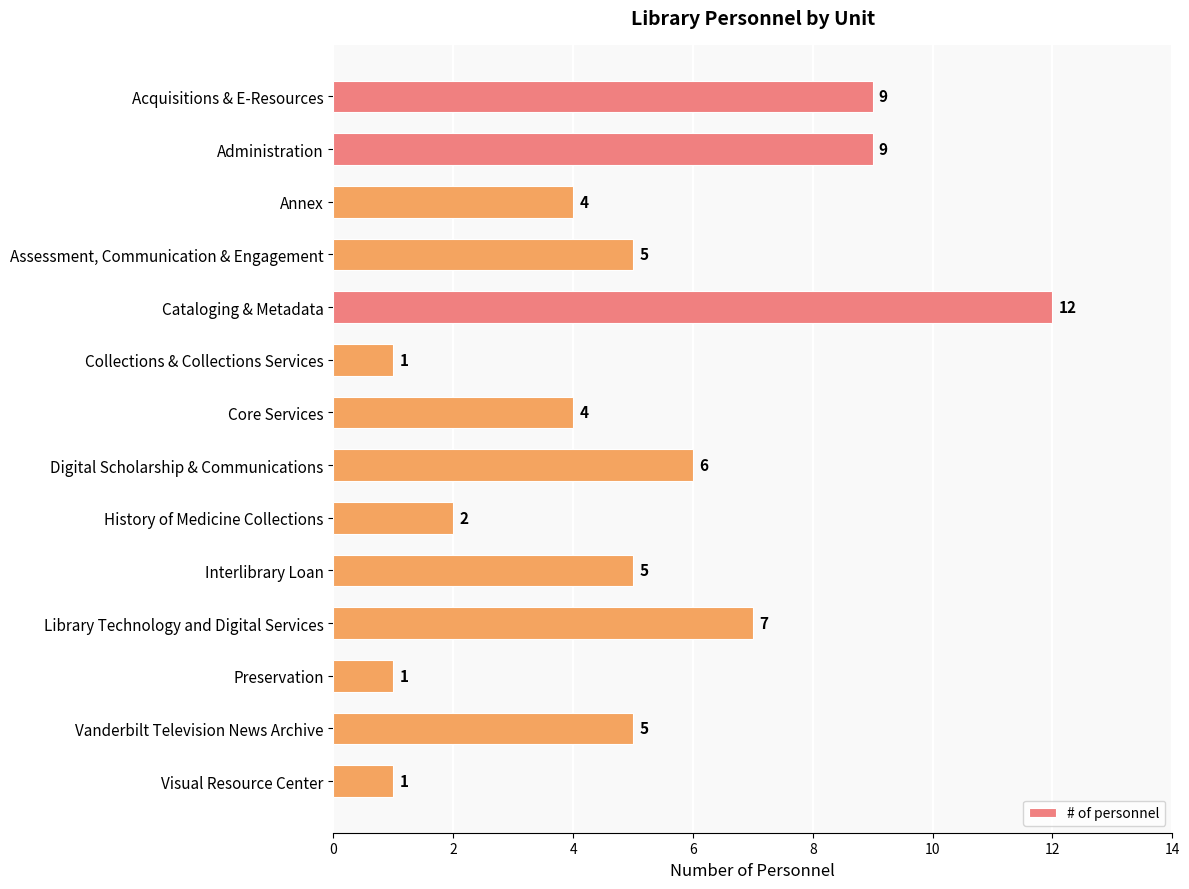

What is the label of the 8th bar from the top?

Digital Scholarship & Communications